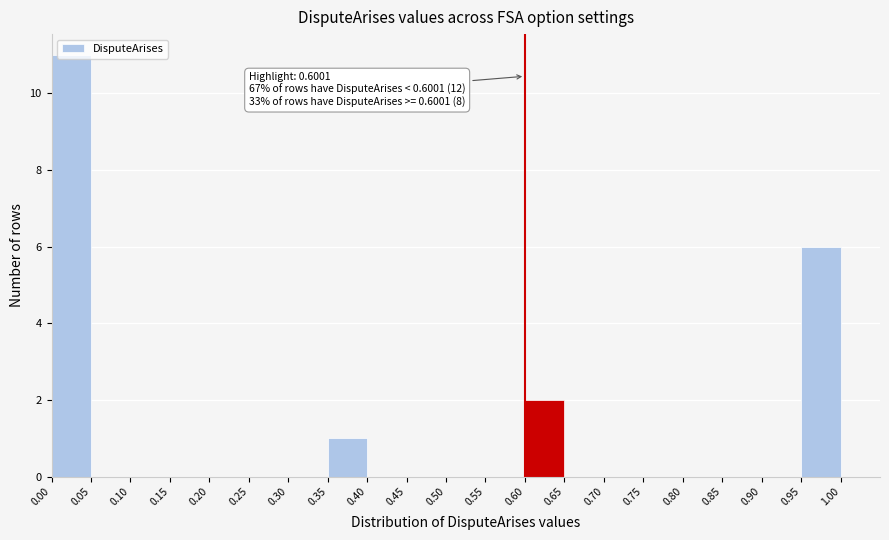

Over which range of the x-axis is the bar tallest?

0.00 to 0.05